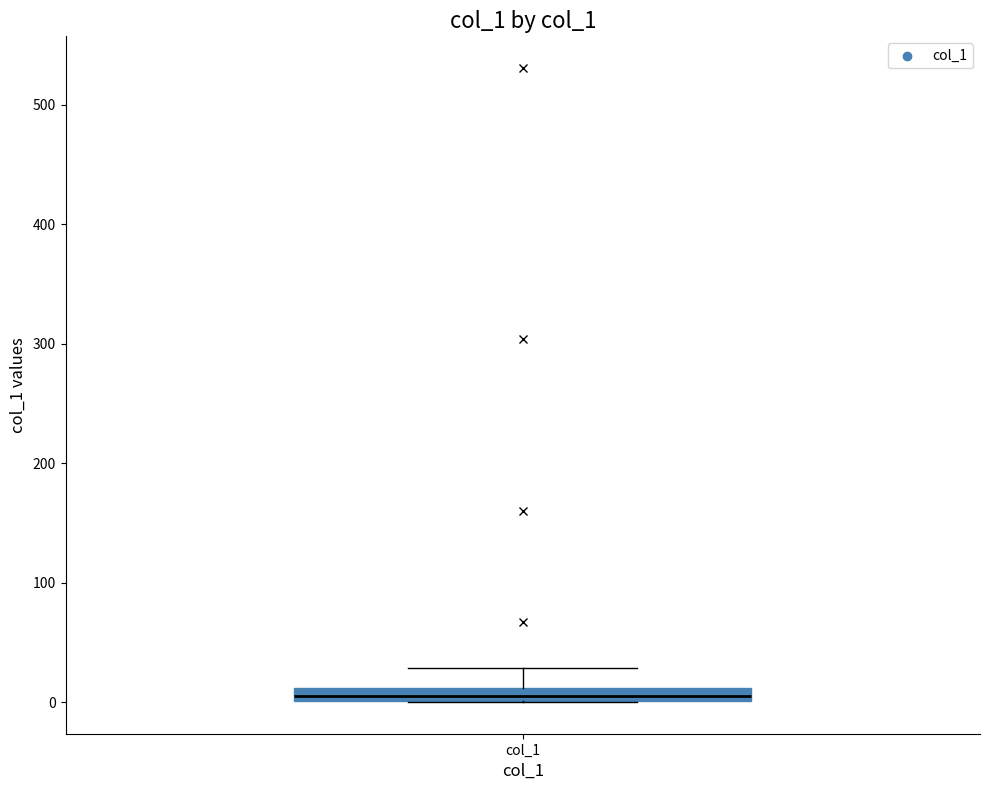

Where is the upper edge of the box for col_1 on the y-axis? The values are not printed on the chart, so give them approximately, as read against the axis.

10